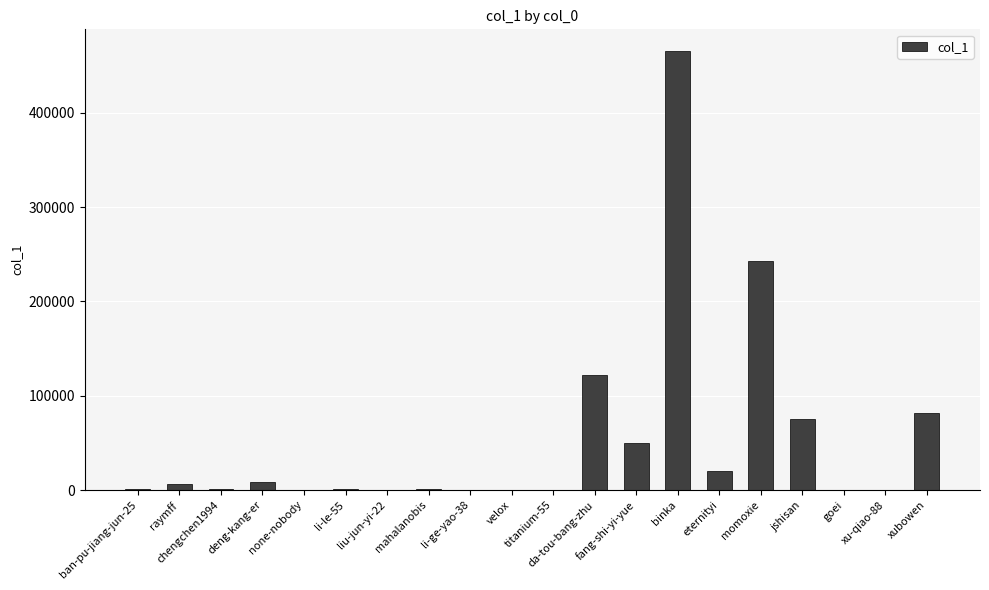

What is the sum of all values?

1077879